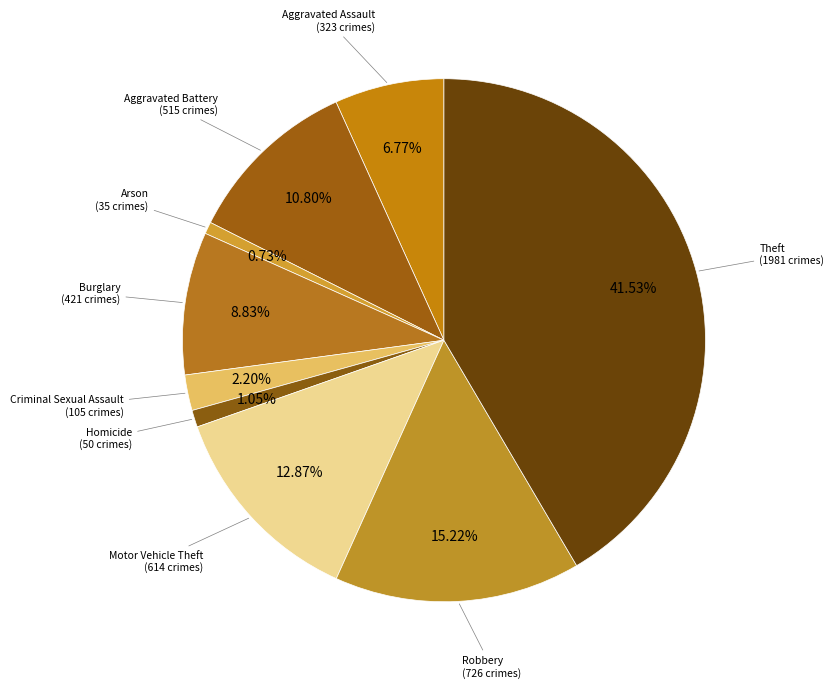

How many slices are in this pie chart?

9